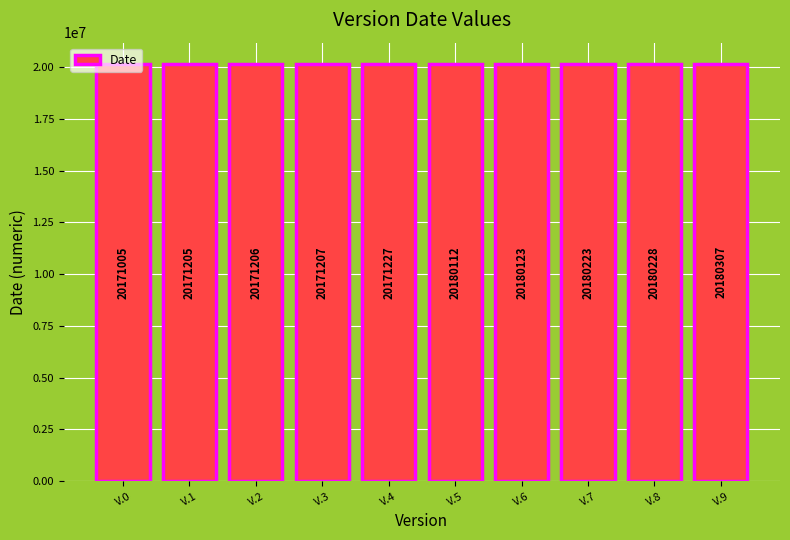

Is it true that the value at V.7 is 32701839?

False